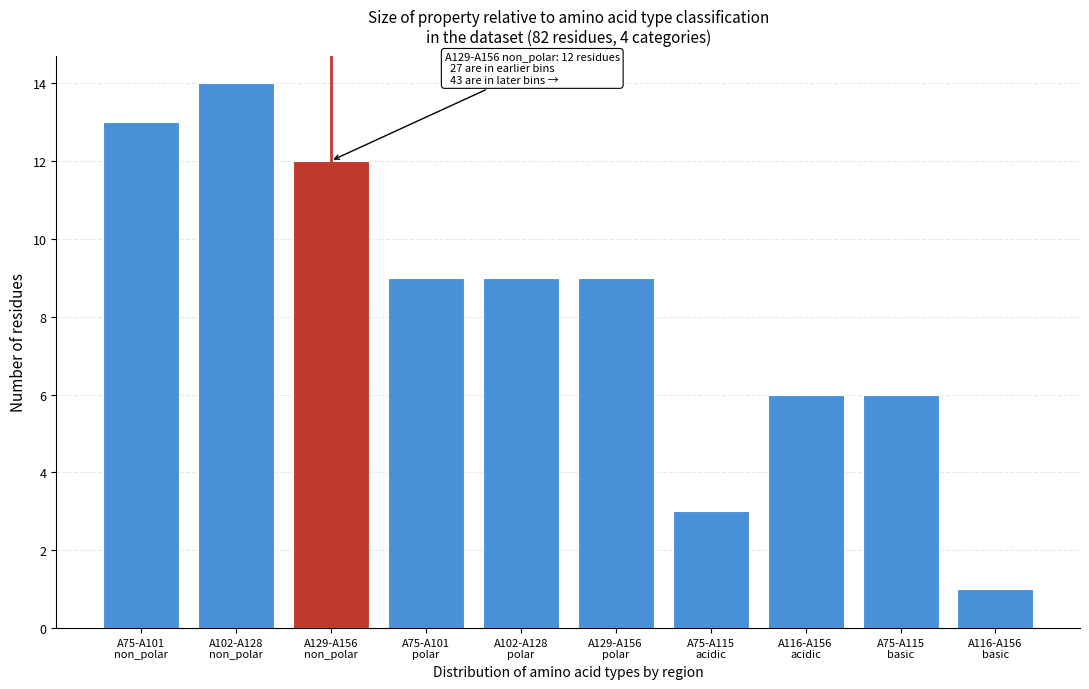

Reading left to right, transcribe all the data shown in this chart.

13	14	12	9	9	9	3	6	6	1